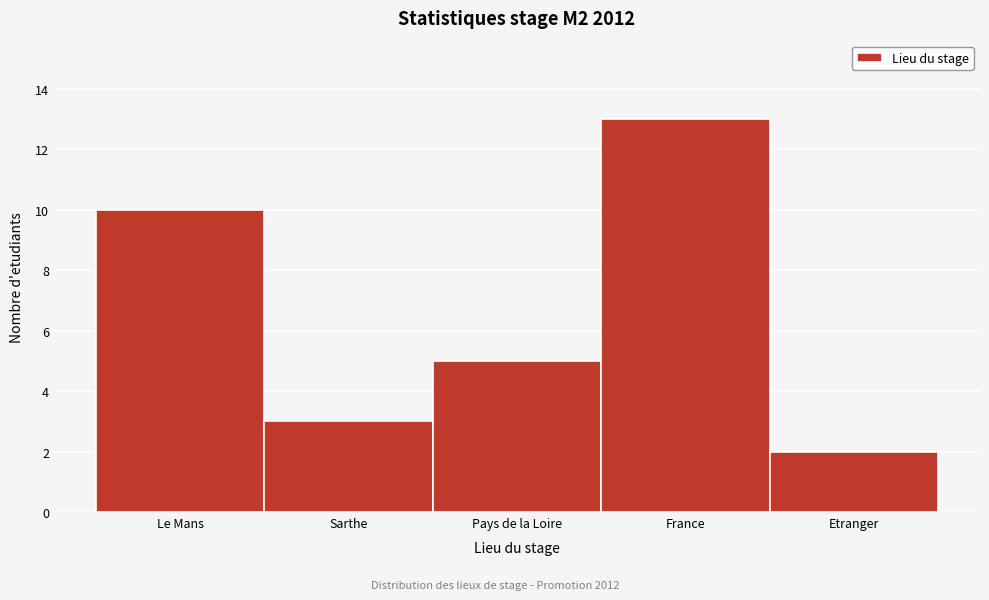

Reading left to right, extract all data points from this chart.

Le Mans=10	Sarthe=3	Pays de la Loire=5	France=13	Etranger=2